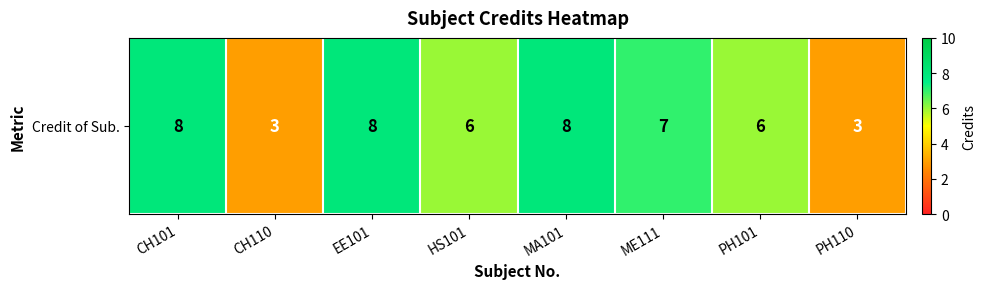

What is the sum of the values at ME111 and CH110?

10